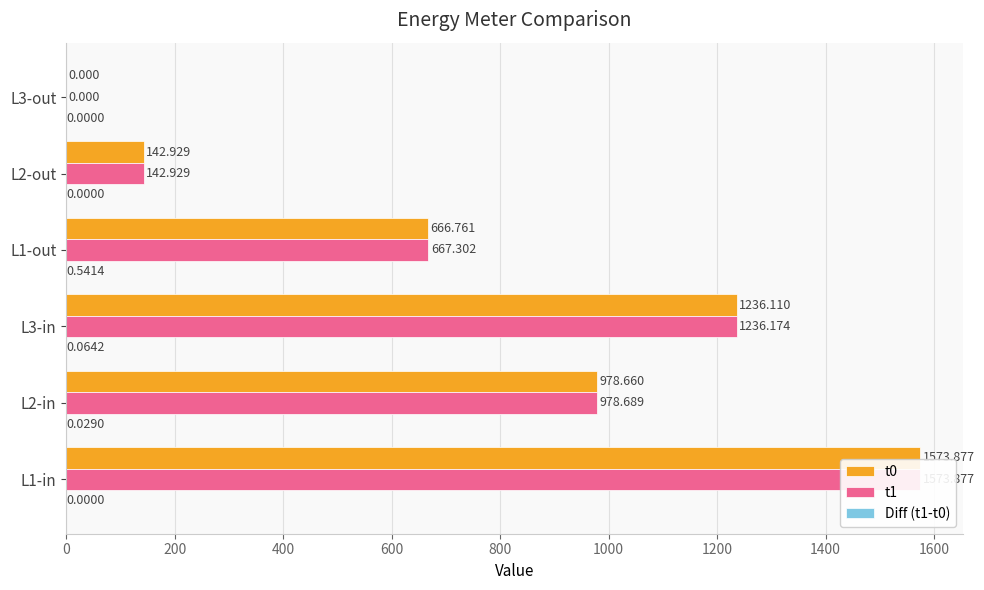

Reading left to right, extract all data points from this chart.

t0: 1573.9	978.7	1236.1	666.8	142.9	0.0
t1: 1573.9	978.7	1236.2	667.3	142.9	0.0
Diff (t1-t0): 0.0	0.0	0.1	0.5	0.0	0.0